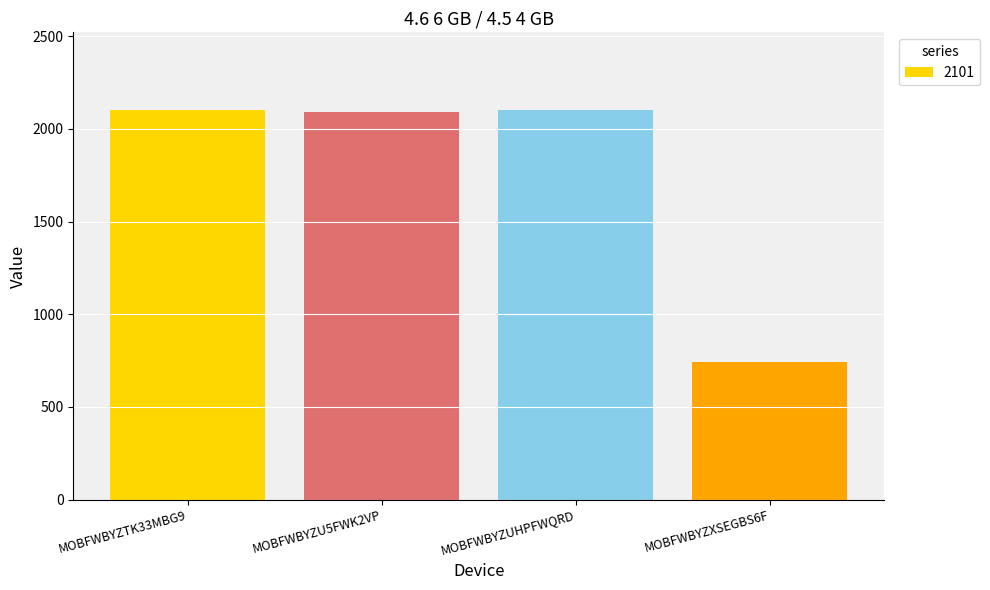

What is the difference between the values at MOBFWBYZXSEGBS6F and MOBFWBYZTK33MBG9?

1361